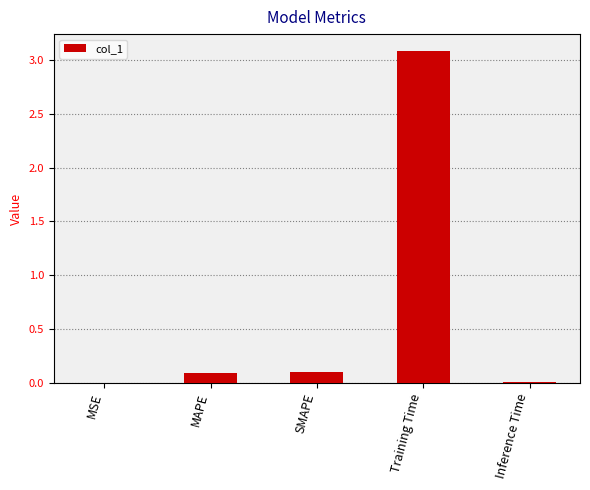

True or false: the data shows 0.0 at MSE.

True